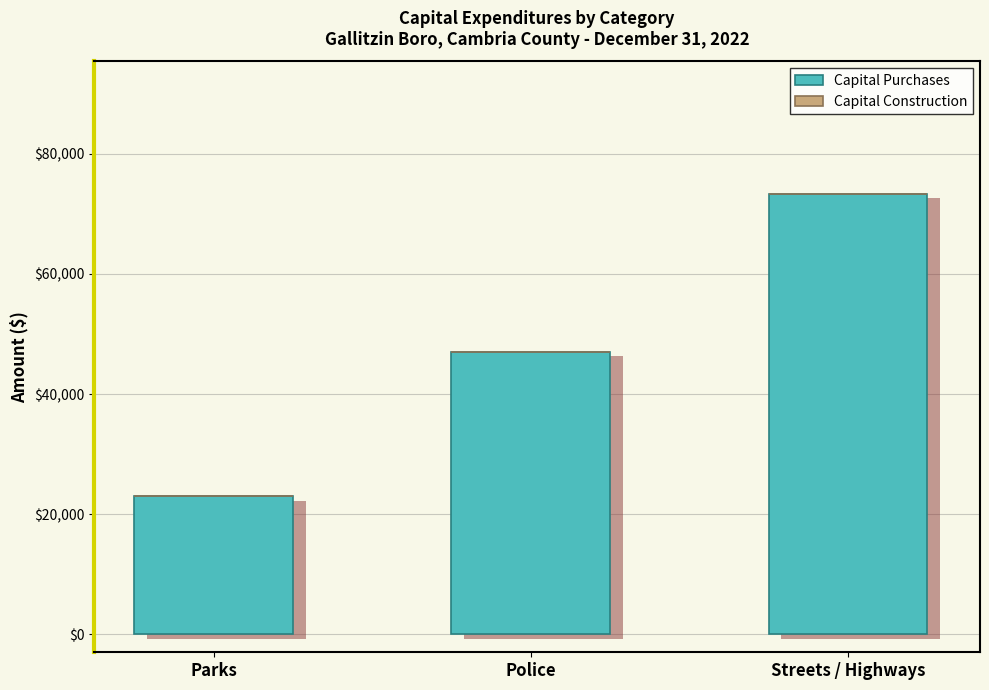

How many bars are there in total?

6